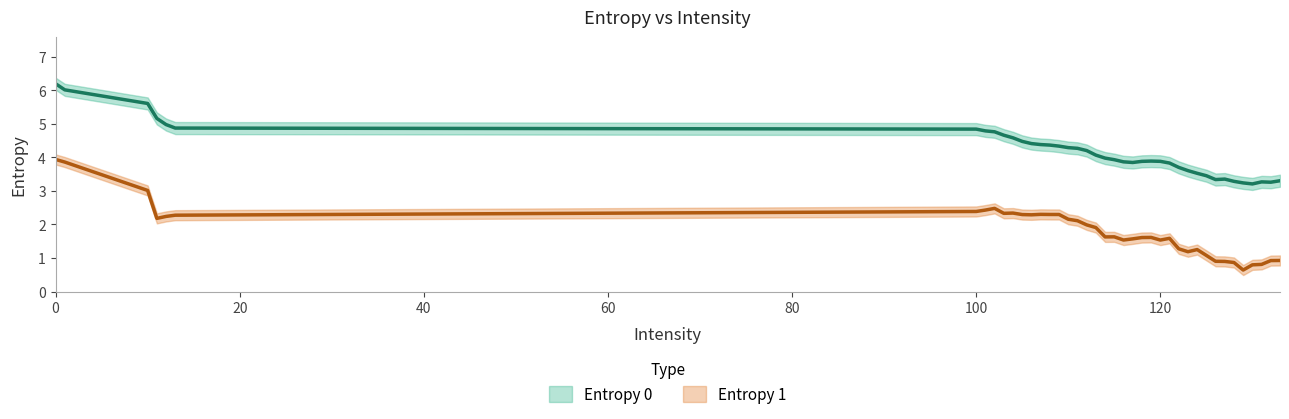

Which series has the largest total across all categories?

Entropy 0